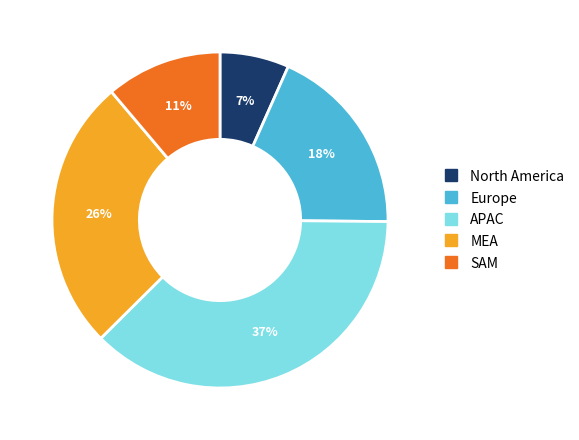

To the nearest percent, what is the average slice percentage?

20%